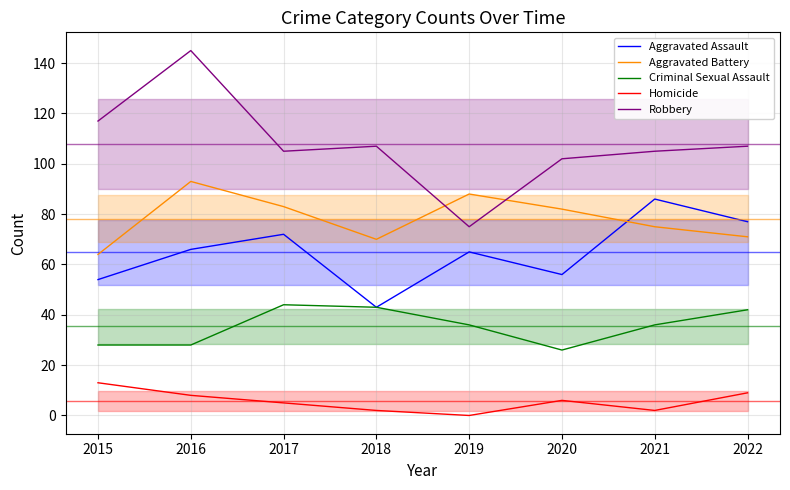

Which category has the lowest value in the Homicide series?

2019